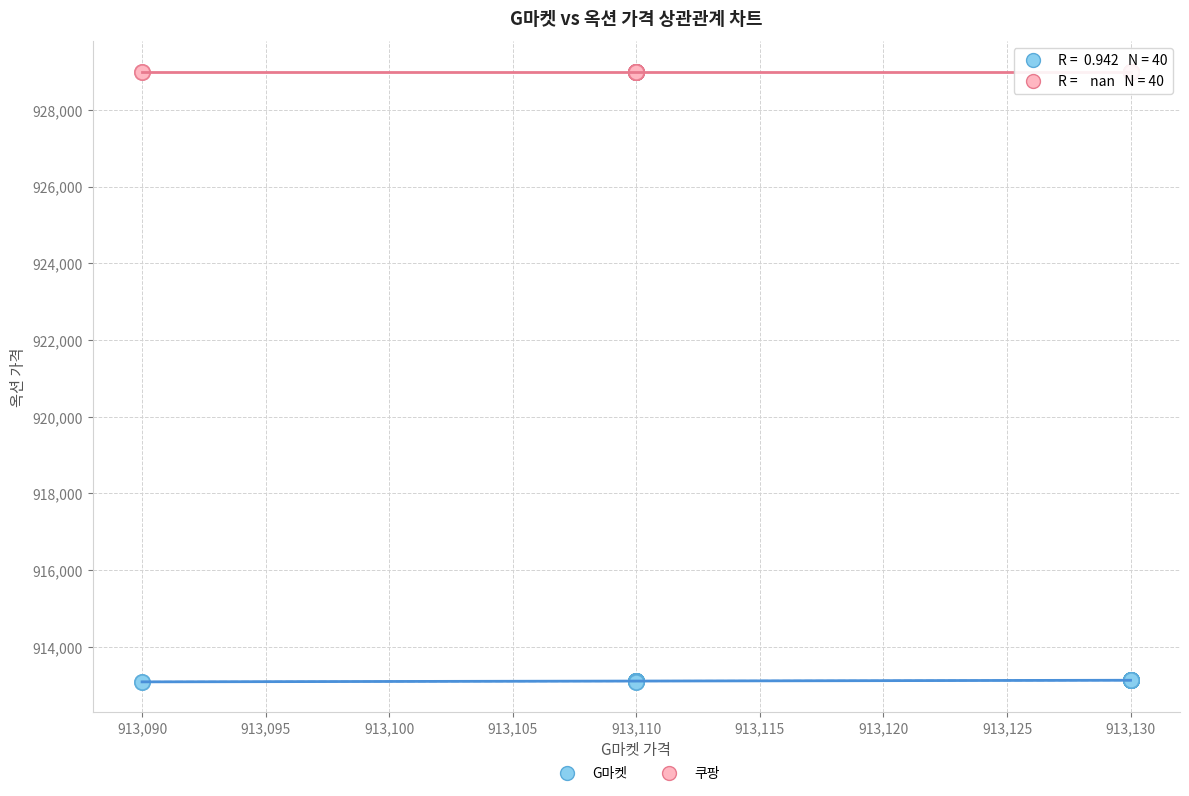

Which series reaches the maximum Y coordinate?

쿠팡